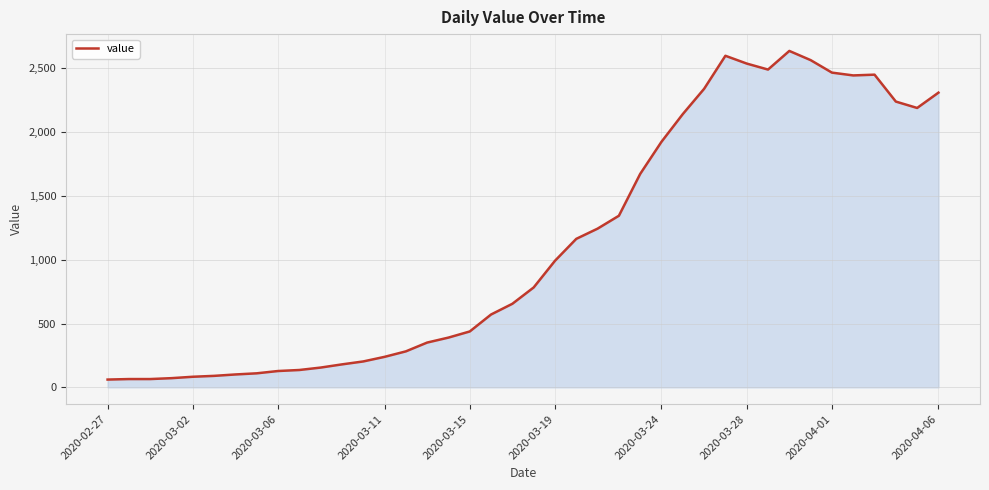

What is the minimum value shown in the chart?

61